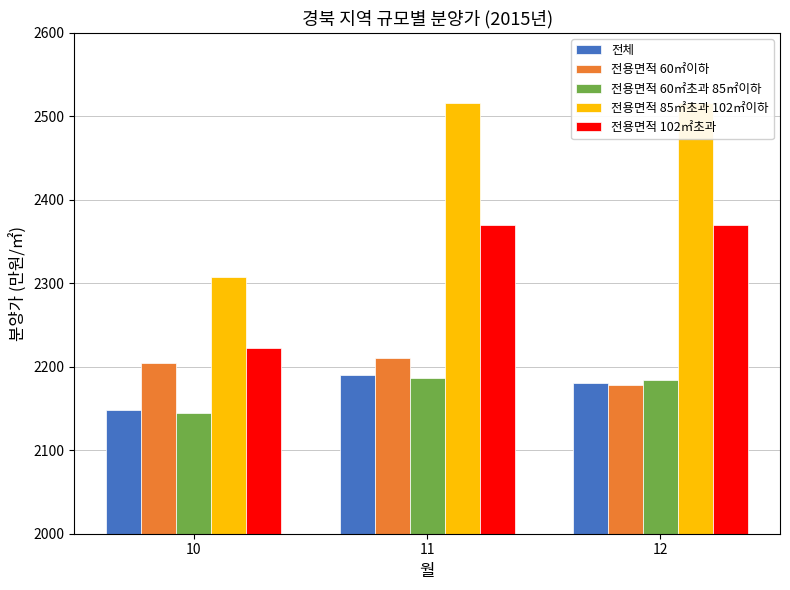

What is the maximum value shown in the chart?

2516